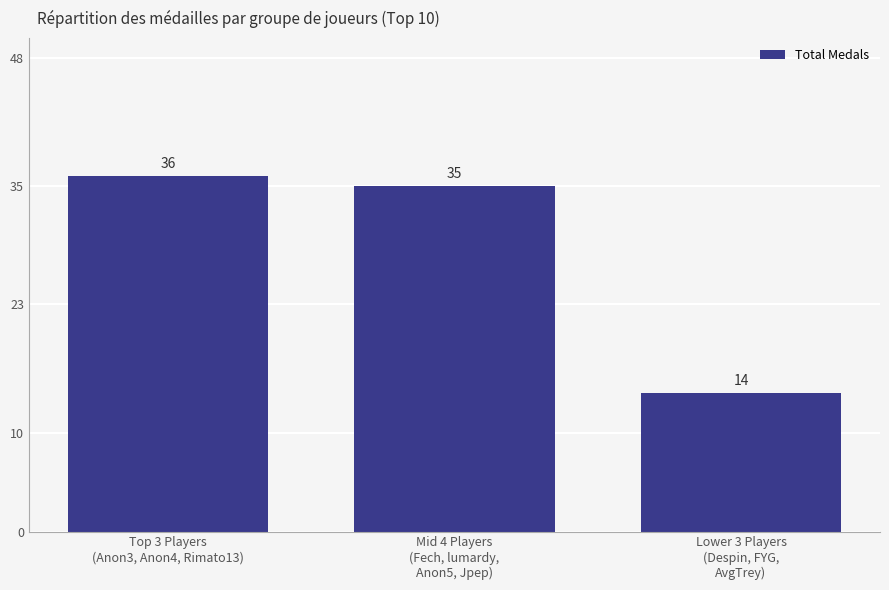

What value does the data have at Mid 4 Players
(Fech, lumardy,
Anon5, Jpep), to the nearest 5?

35